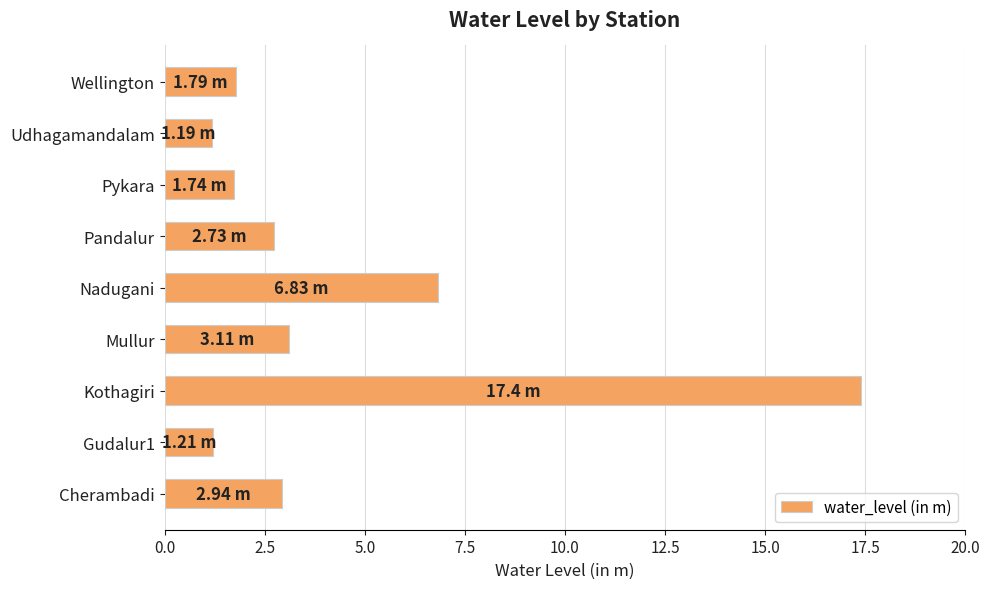

Count the number of data series in this chart.

1